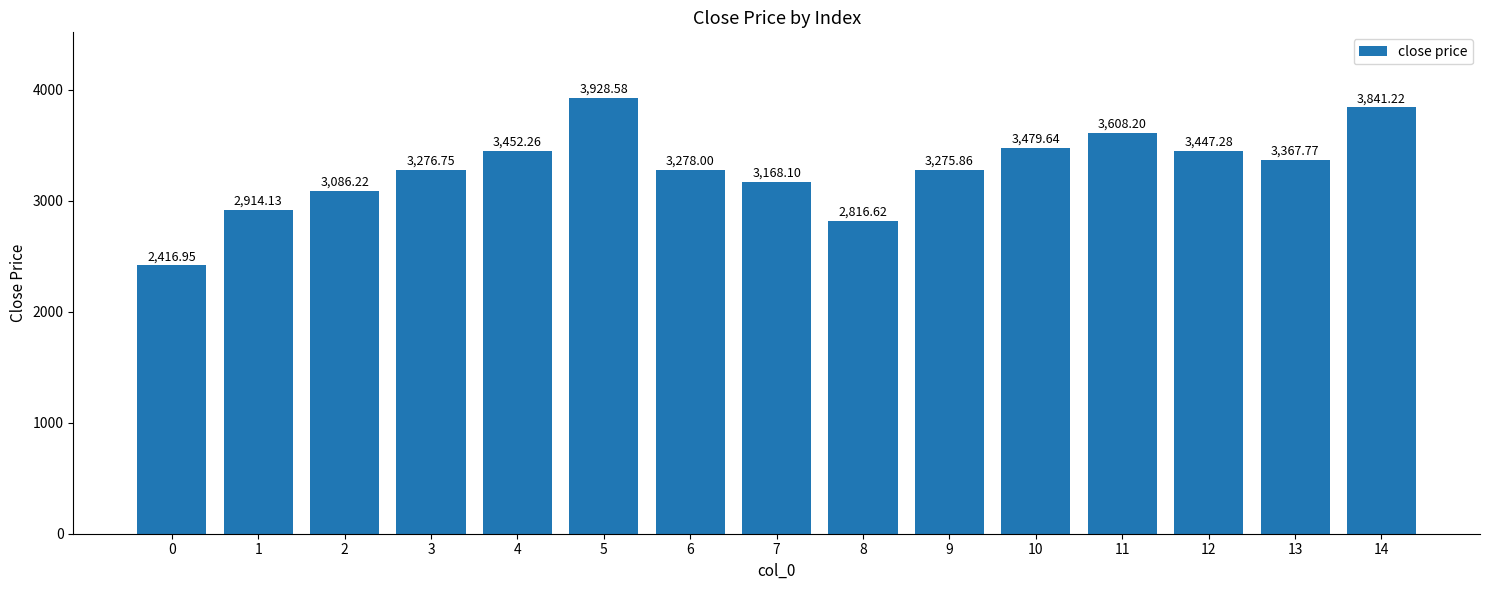

Rank the categories by value from highest to lowest.

5, 14, 11, 10, 4, 12, 13, 6, 3, 9, 7, 2, 1, 8, 0